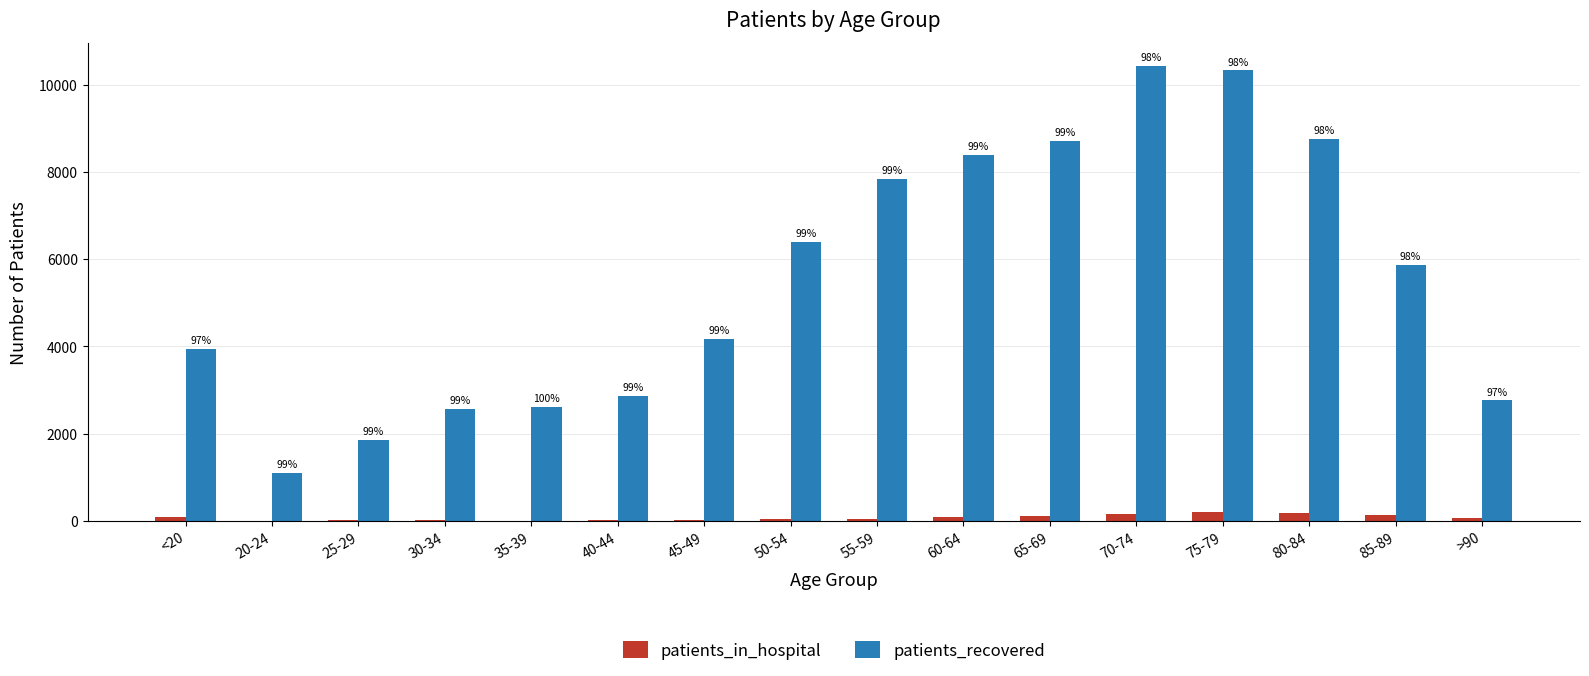

What are all the series names shown in the legend?

patients_in_hospital, patients_recovered